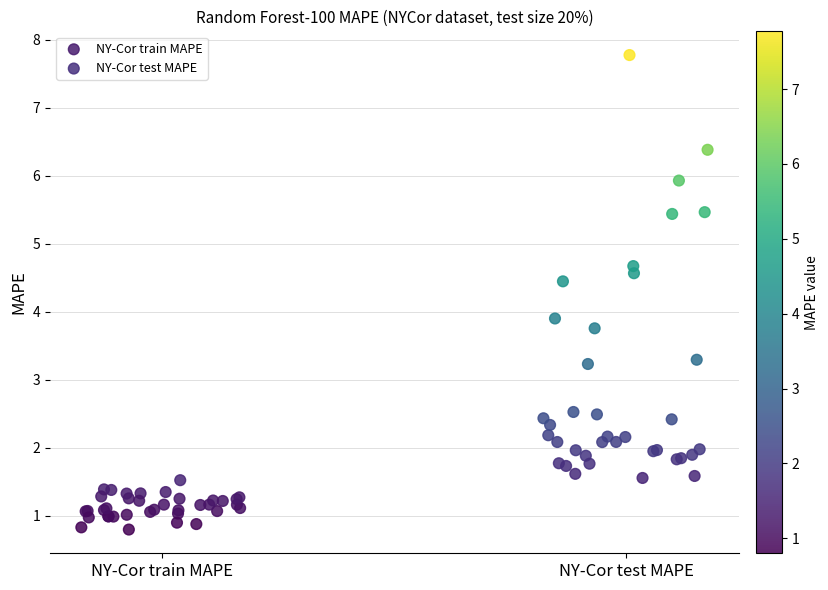

Which series reaches the minimum Y coordinate?

NY-Cor train MAPE